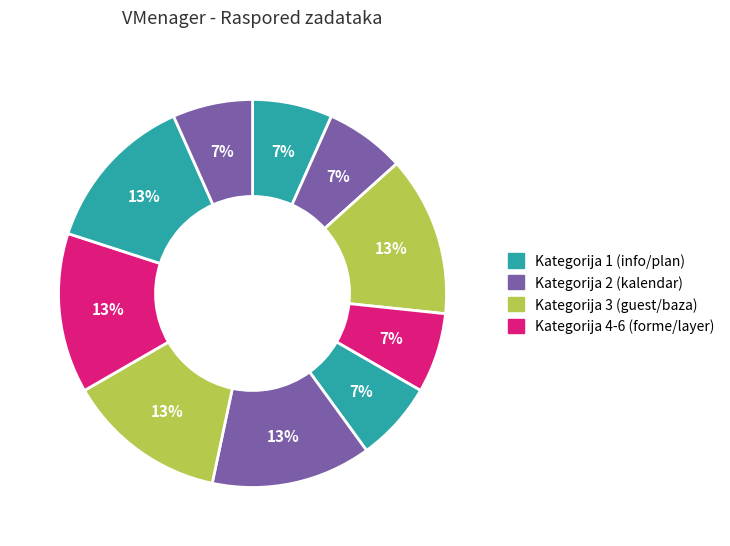

How many slices are in this pie chart?

10